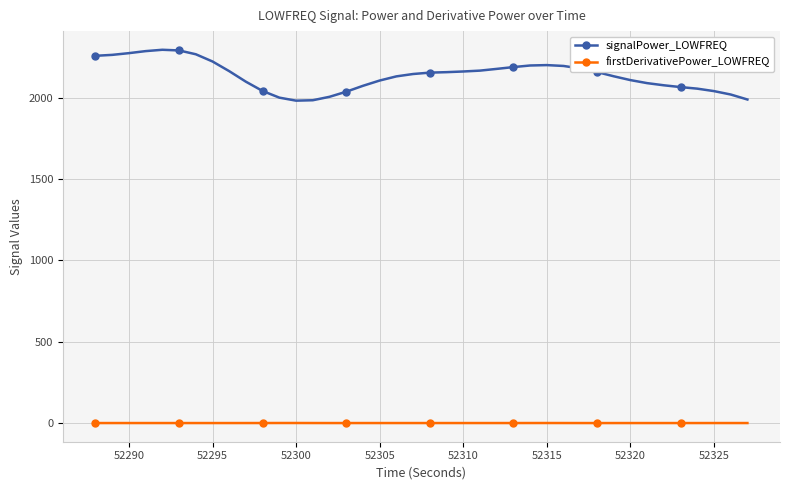

Which series has the widest spread of values?

signalPower_LOWFREQ